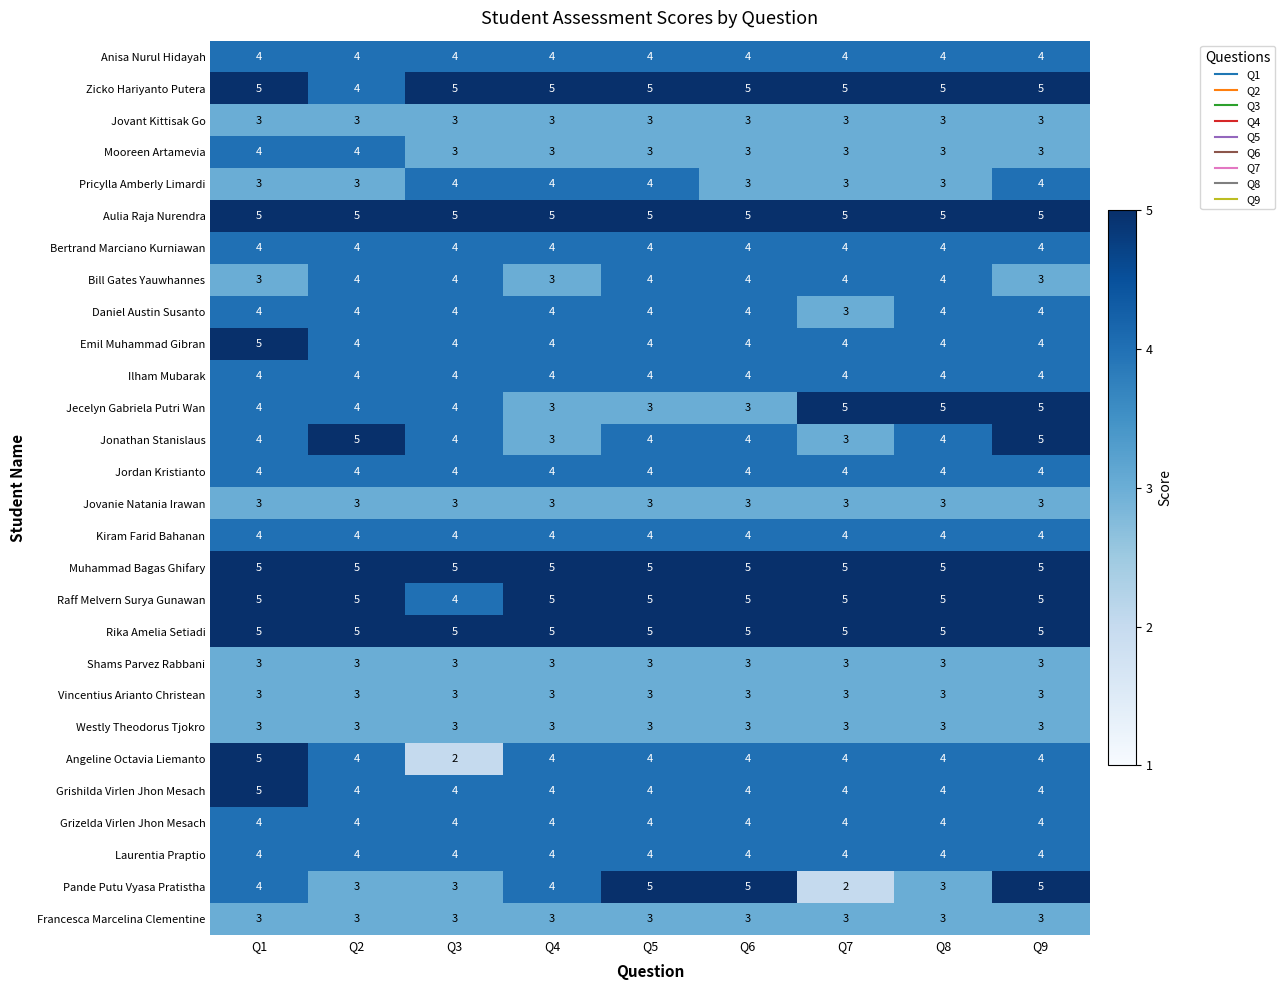

How many categories are shown in the chart?

9